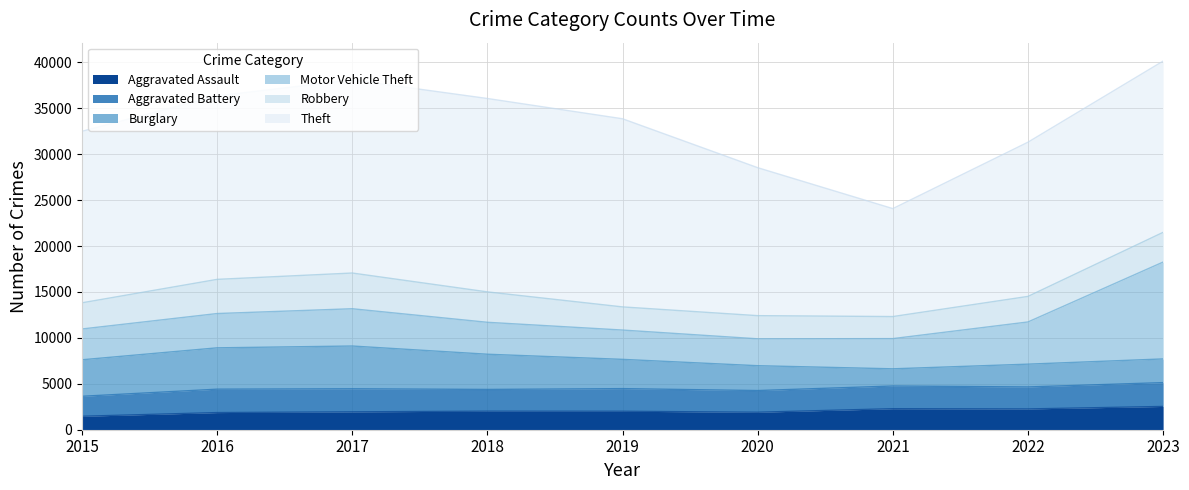

Reading left to right, transcribe all the data shown in this chart.

Aggravated Assault: 1466	1867	1947	2018	2011	1905	2290	2263	2535
Aggravated Battery: 2175	2548	2511	2368	2464	2360	2470	2395	2595
Burglary: 3976	4502	4657	3835	3187	2706	1872	2482	2579
Motor Vehicle Theft: 3354	3735	4060	3478	3192	2929	3290	4595	10550
Robbery: 2851	3722	3889	3310	2520	2522	2402	2783	3237
Theft: 18676	19977	21026	21060	20487	16113	11755	16793	18647